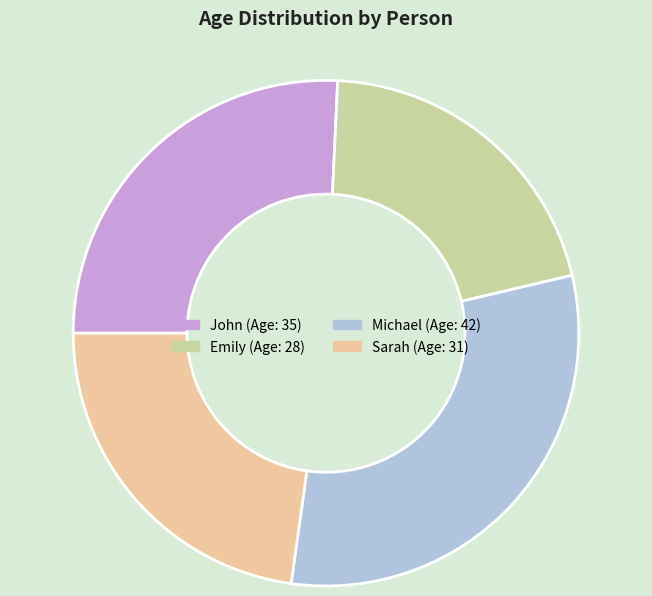

Is there any slice that represents more than half of the pie?

No